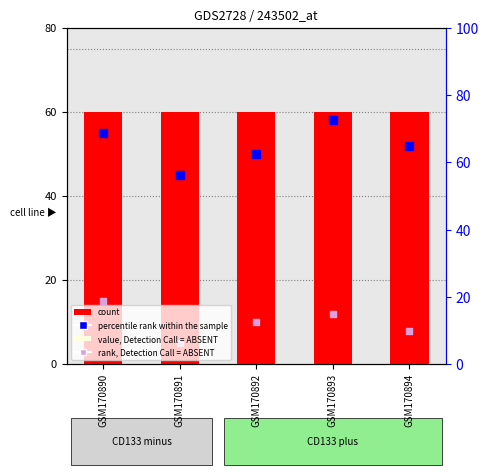

Is the value of percentile rank within the sample at GSM170892 greater than the value of rank, Detection Call = ABSENT at GSM170892?

Yes